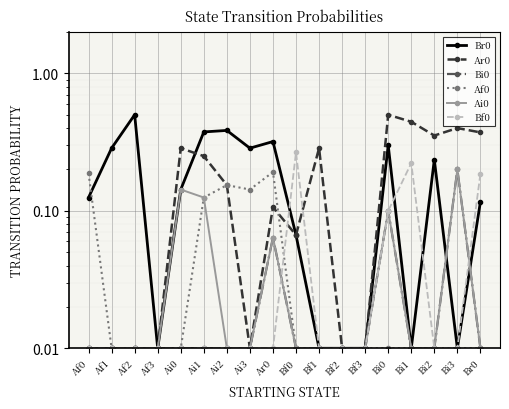

True or false: Bi0 has more than 1 interior local peaks.

True